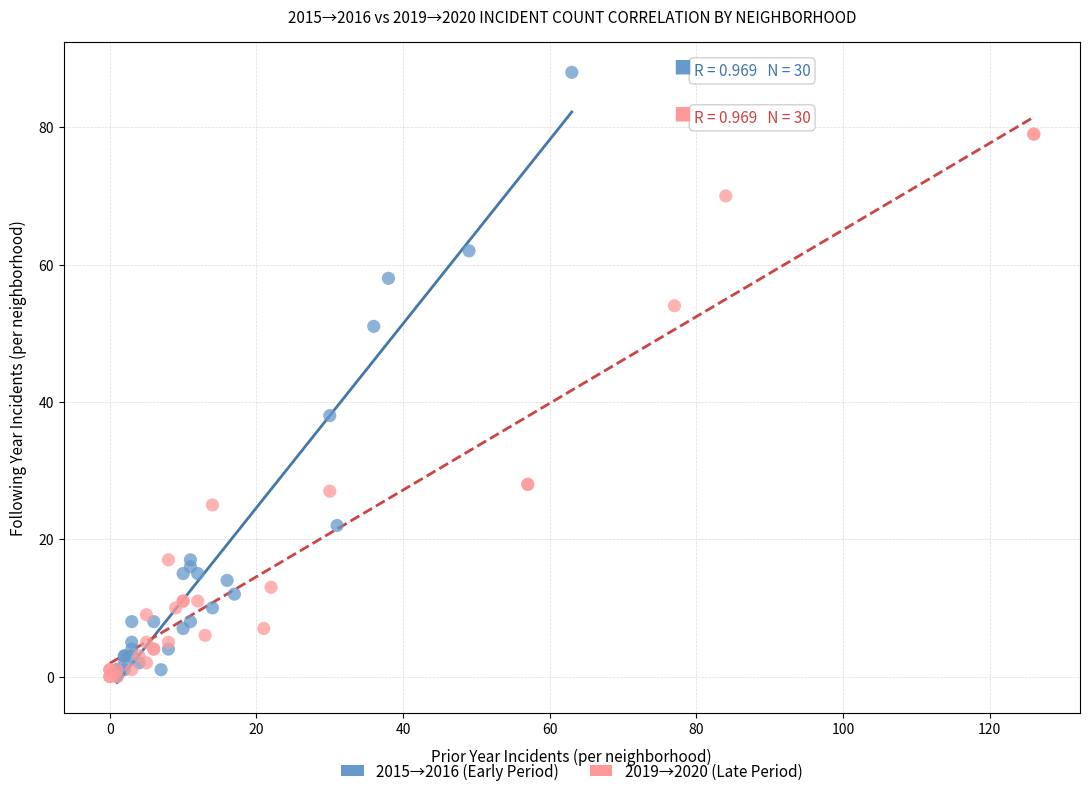

Which series contains the highest Y value?

2015→2016 (Early Period)